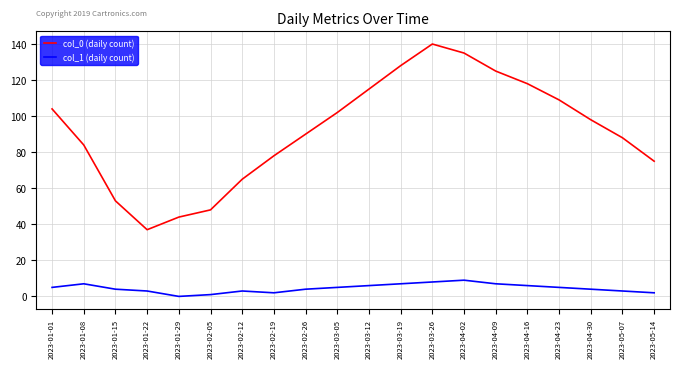

Rank the categories by col_0 (daily count) value from highest to lowest.

2023-03-26, 2023-04-02, 2023-03-19, 2023-04-09, 2023-04-16, 2023-03-12, 2023-04-23, 2023-01-01, 2023-03-05, 2023-04-30, 2023-02-26, 2023-05-07, 2023-01-08, 2023-02-19, 2023-05-14, 2023-02-12, 2023-01-15, 2023-02-05, 2023-01-29, 2023-01-22